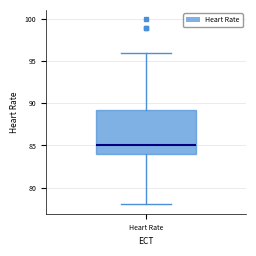

Transcribe this box plot: give where the median line is, the range the box spans, and where the two whiskers end, as read against the y-axis. The values are not printed on the chart, so give them approximately, as read against the axis.

median 85.0, box 84.0 to 89.5, whiskers 78.0 to 96.0